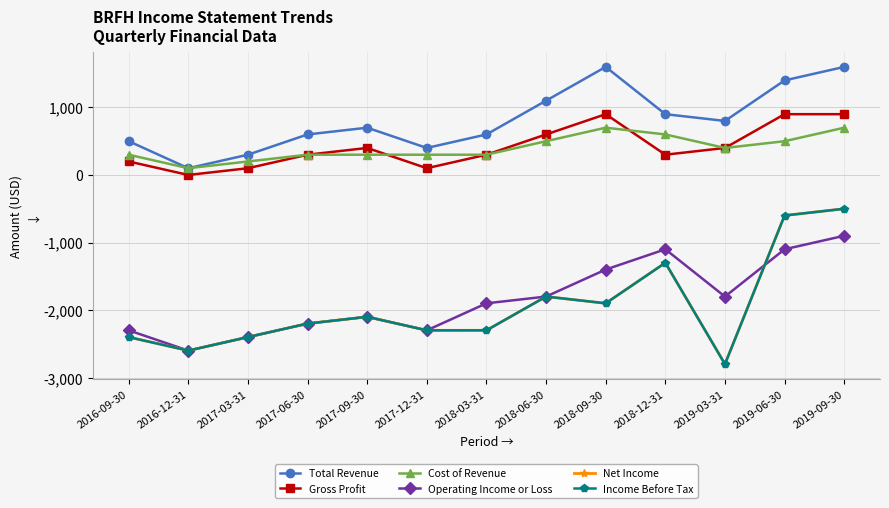

Does the chart have visible grid lines?

Yes